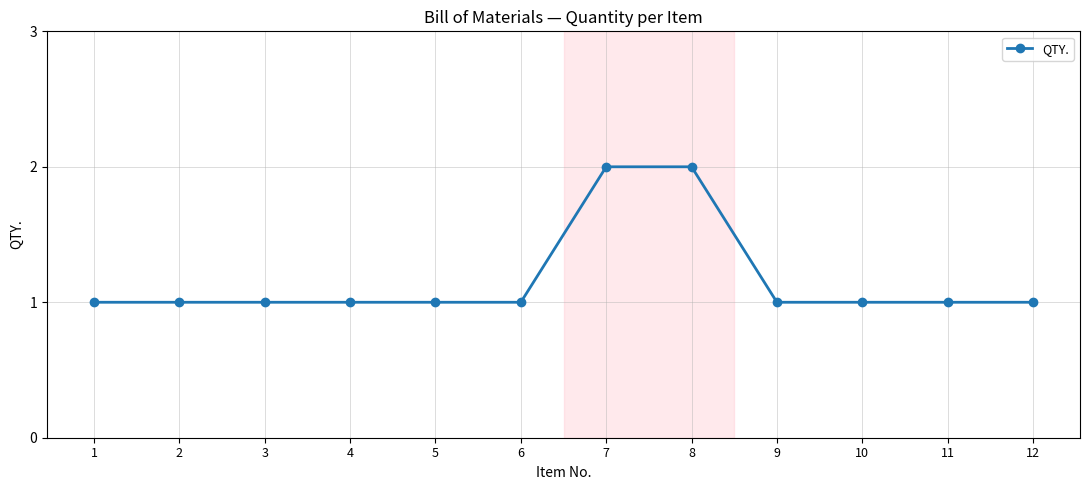

Count the values in the range 1 to 2.

12